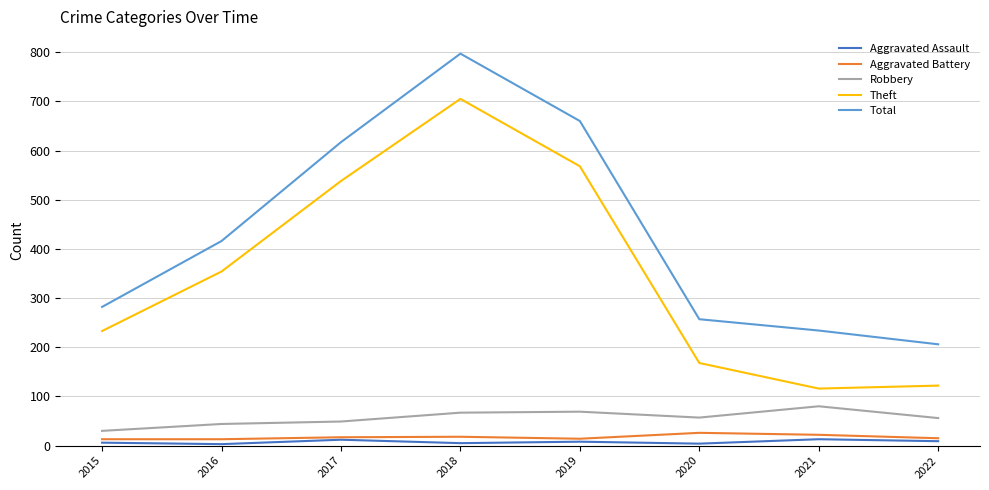

At which label does Robbery first exceed 57?

2018